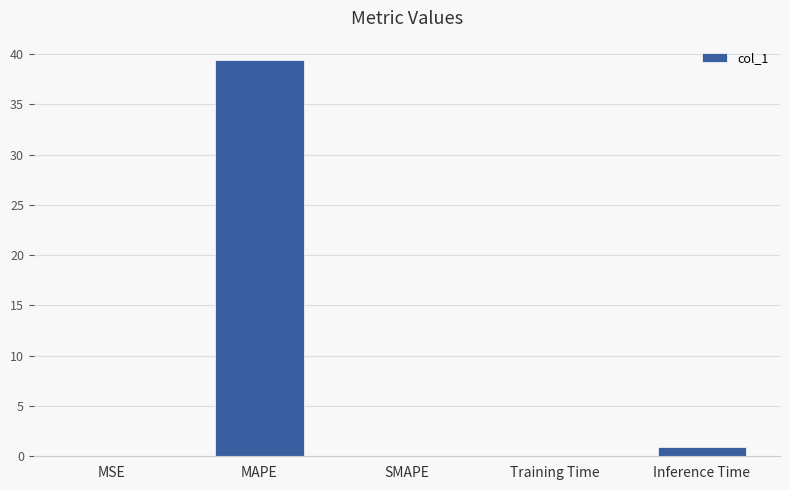

Is it true that the value at MAPE is 39.4?

True